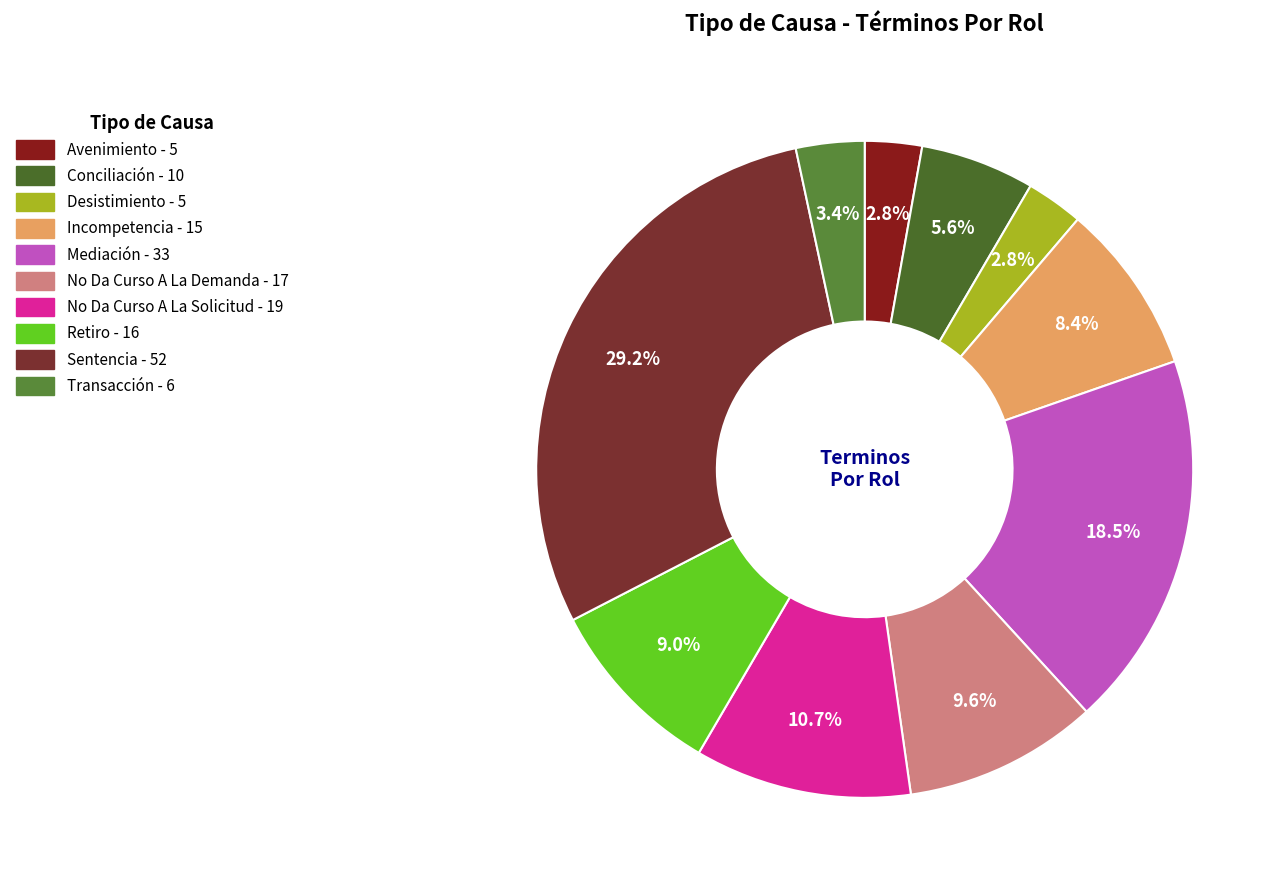

Which category has the biggest portion of the pie?

Sentencia